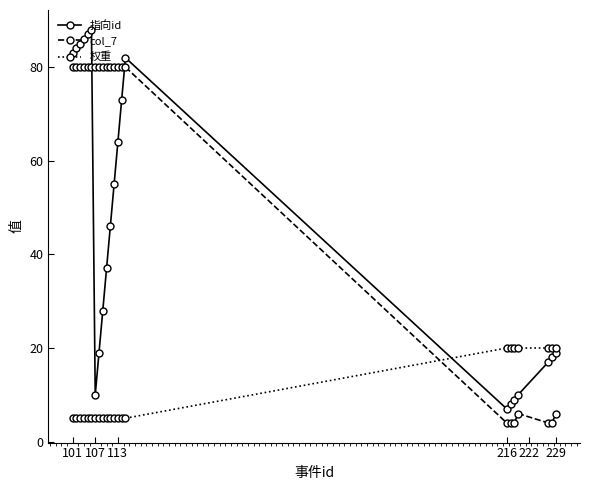

True or false: 权重 and col_7 intersect in this chart.

True